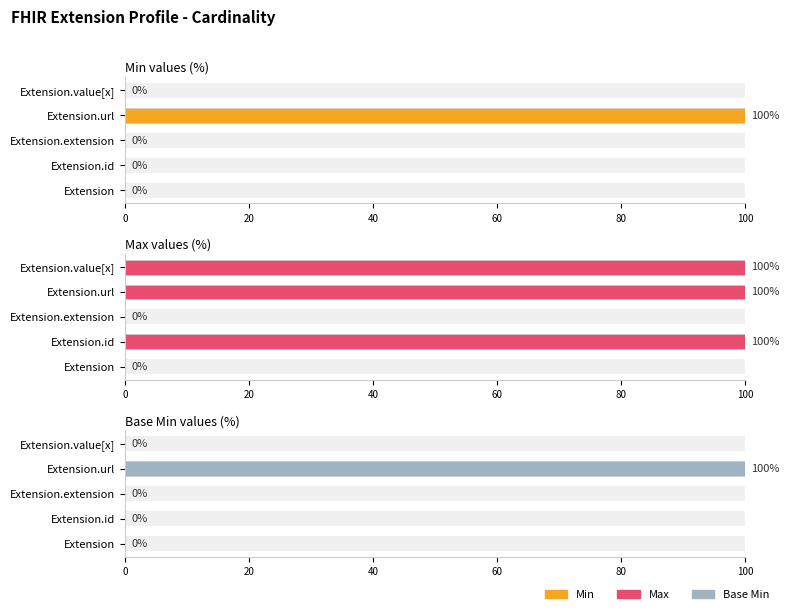

Is it true that Min equals 0 at Extension.extension?

True